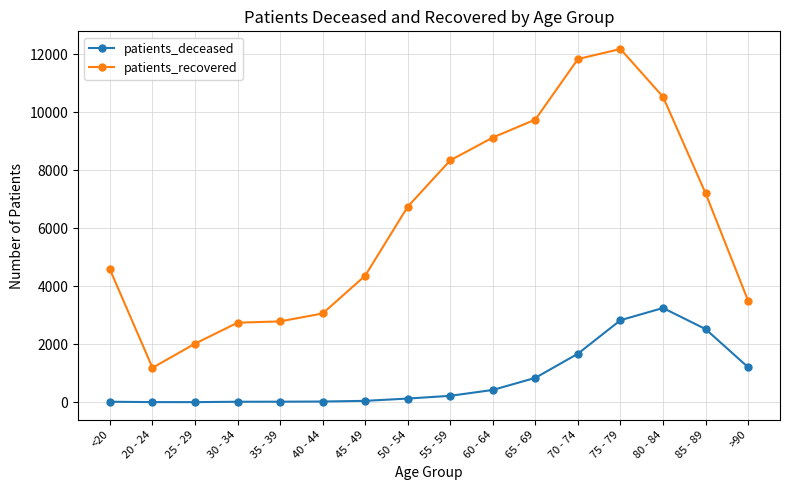

True or false: patients_recovered has a value of 1188 at 20 - 24.

True